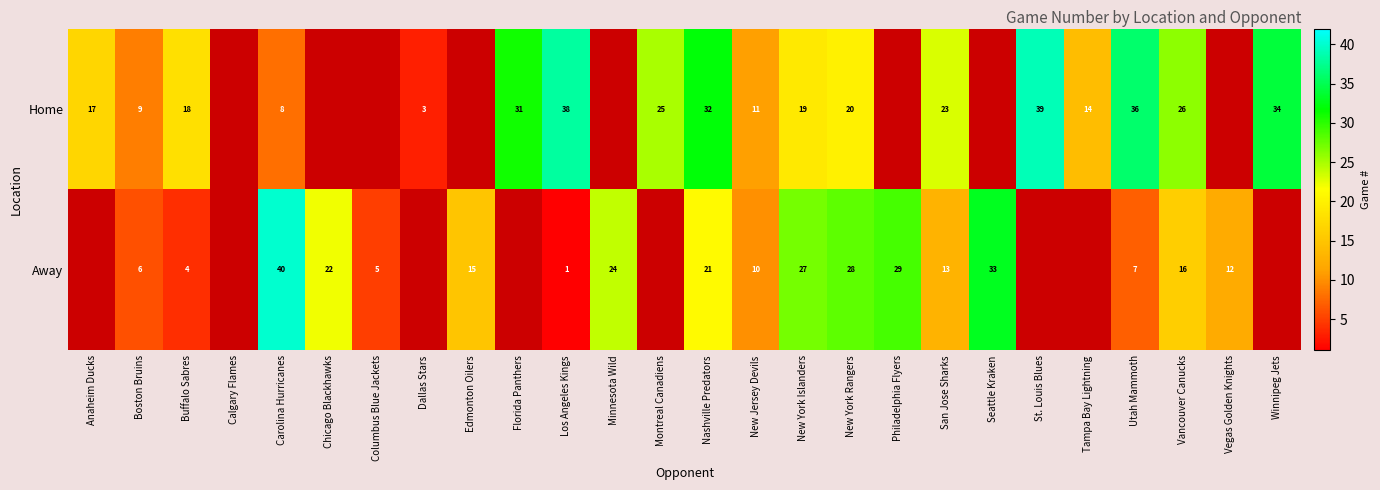

Between Nashville Predators and San Jose Sharks, which series saw the biggest shift?

Home